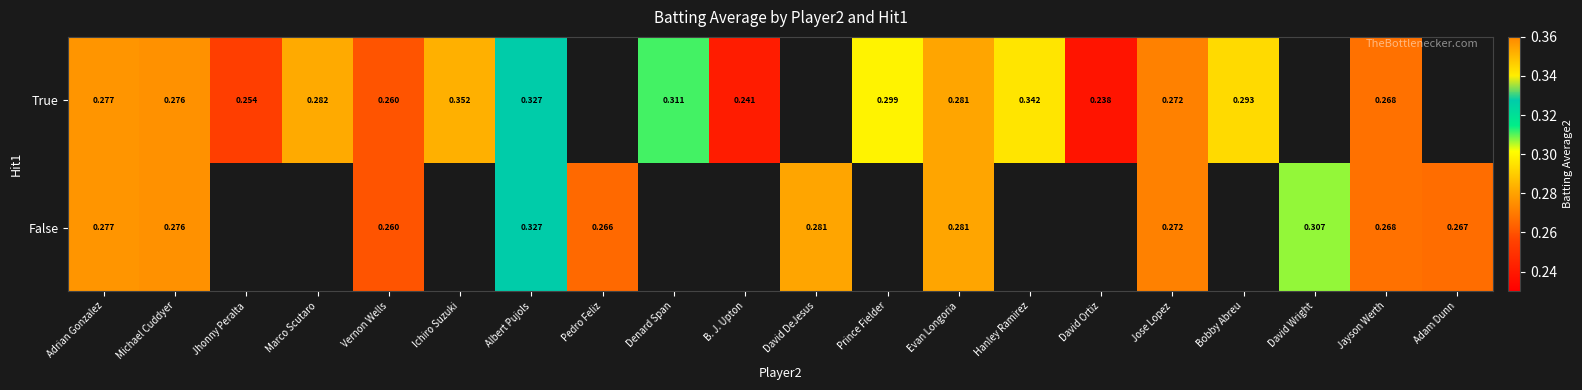

List the series in order of their overall mean, lowest first.

True, False